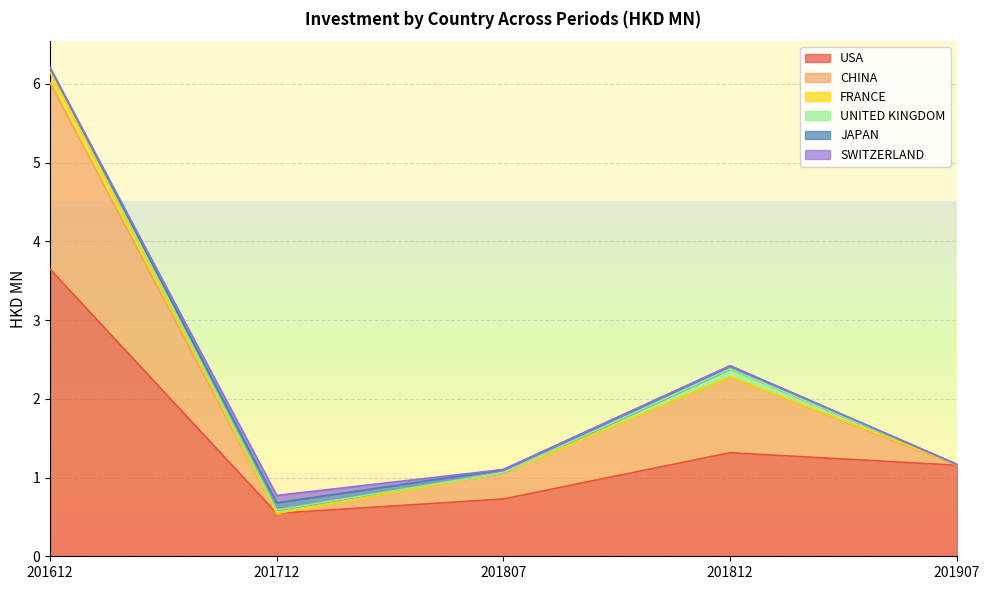

Reading right to left, transcribe all the data shown in this chart.

USA: 1.2	1.3	0.7	0.5	3.6
CHINA: 0.0	1.0	0.3	0.0	2.4
FRANCE: 0.0	0.0	0.0	0.0	0.1
UNITED KINGDOM: 0.0	0.1	0.0	0.0	0.1
JAPAN: 0.0	0.0	0.0	0.1	0.0
SWITZERLAND: 0.0	0.0	0.0	0.1	0.0